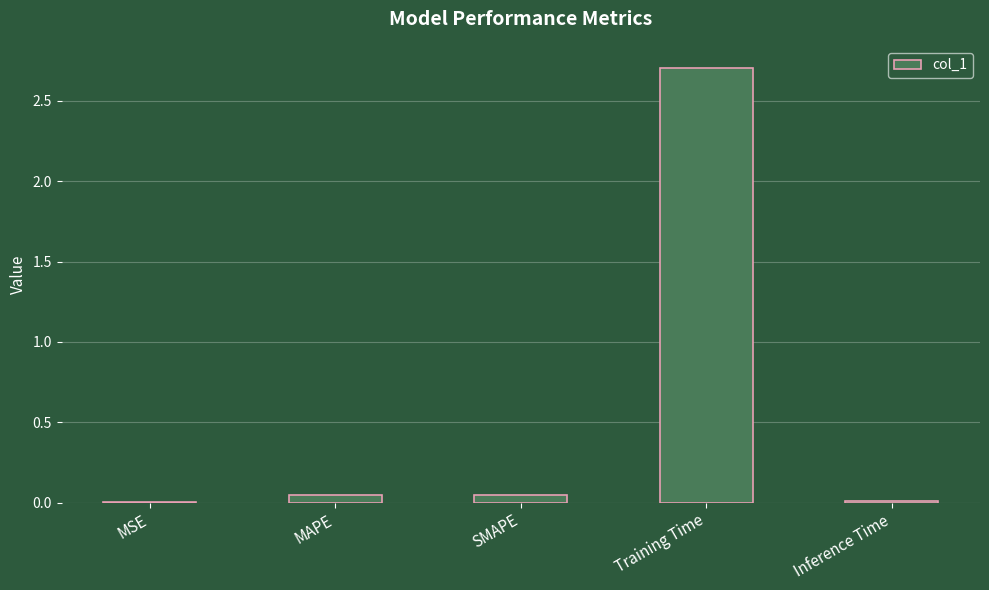

How many distinct data groups are displayed?

1